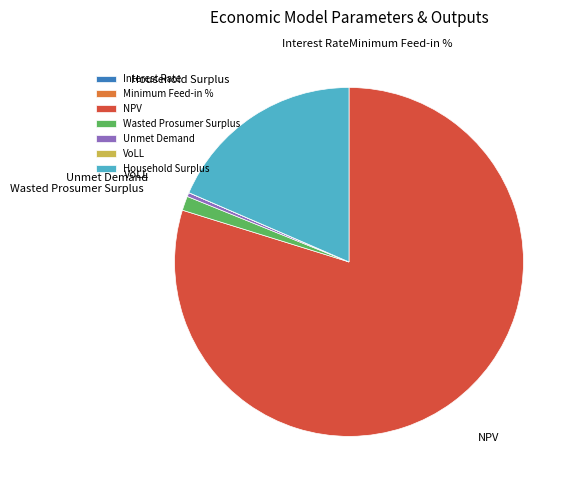

Which has a higher value, NPV or Wasted Prosumer Surplus?

NPV